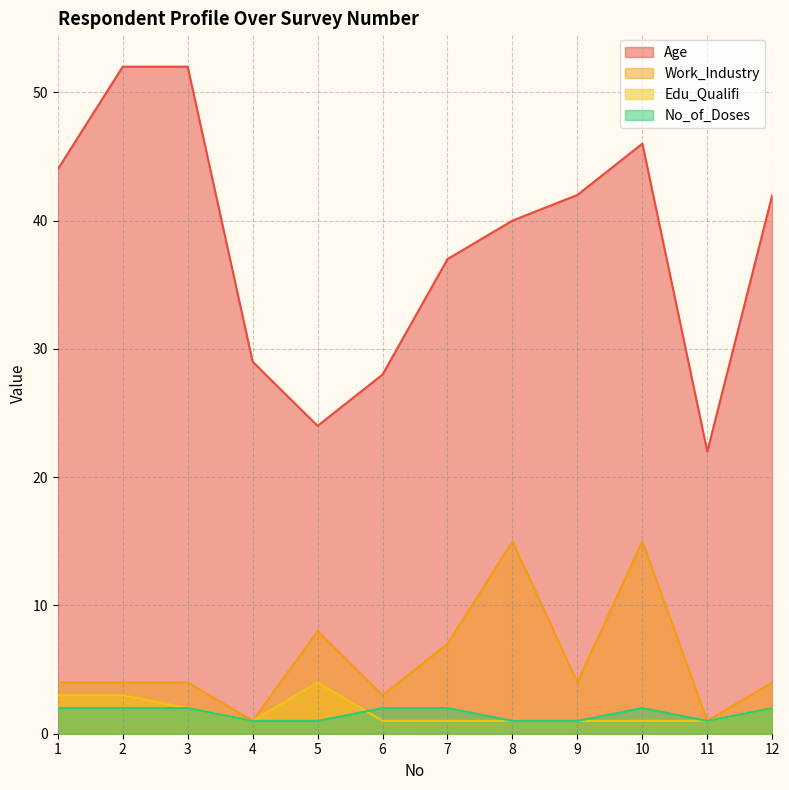

True or false: Edu_Qualifi and Age intersect in this chart.

False